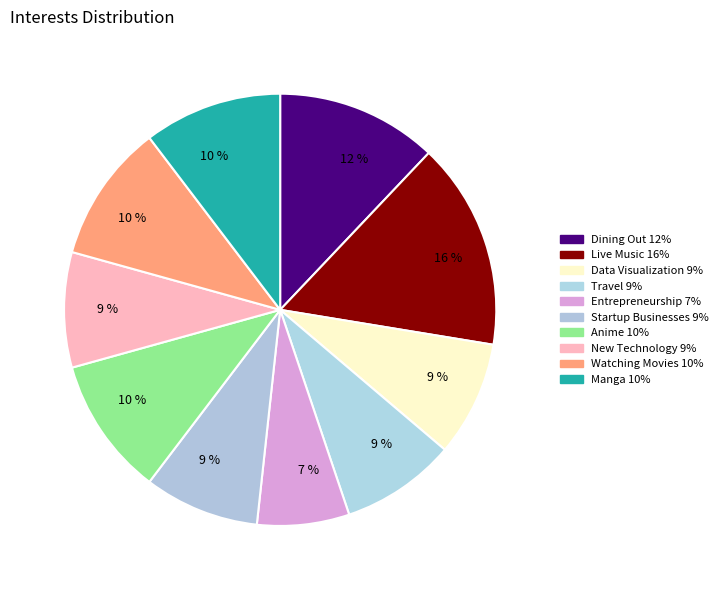

What portion of the pie excludes Travel?

91.4%